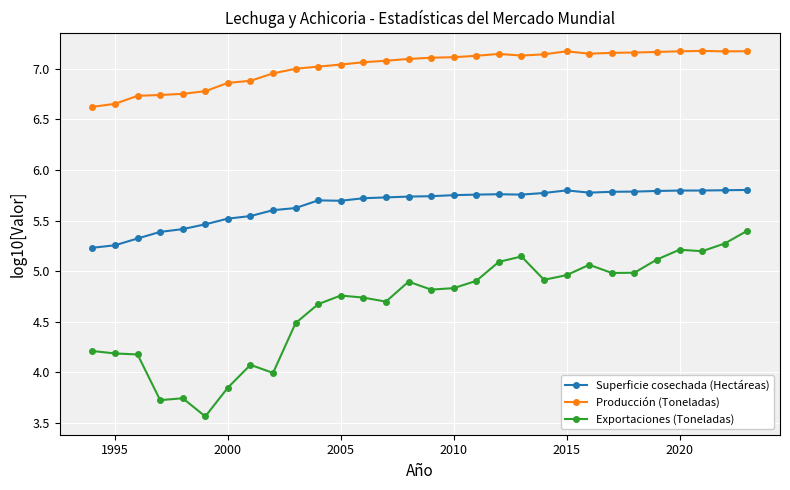

Rank the series by their average value, from highest to lowest.

Producción (Toneladas), Superficie cosechada (Hectáreas), Exportaciones (Toneladas)